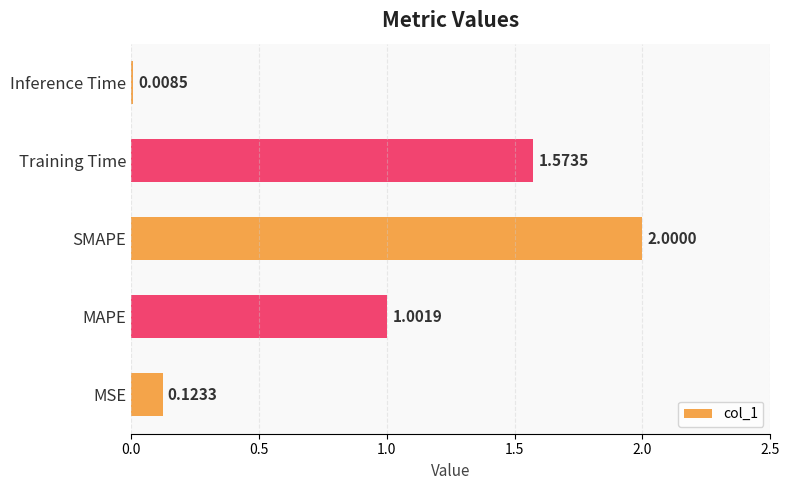

Rank the categories by value from highest to lowest.

SMAPE, Training Time, MAPE, MSE, Inference Time